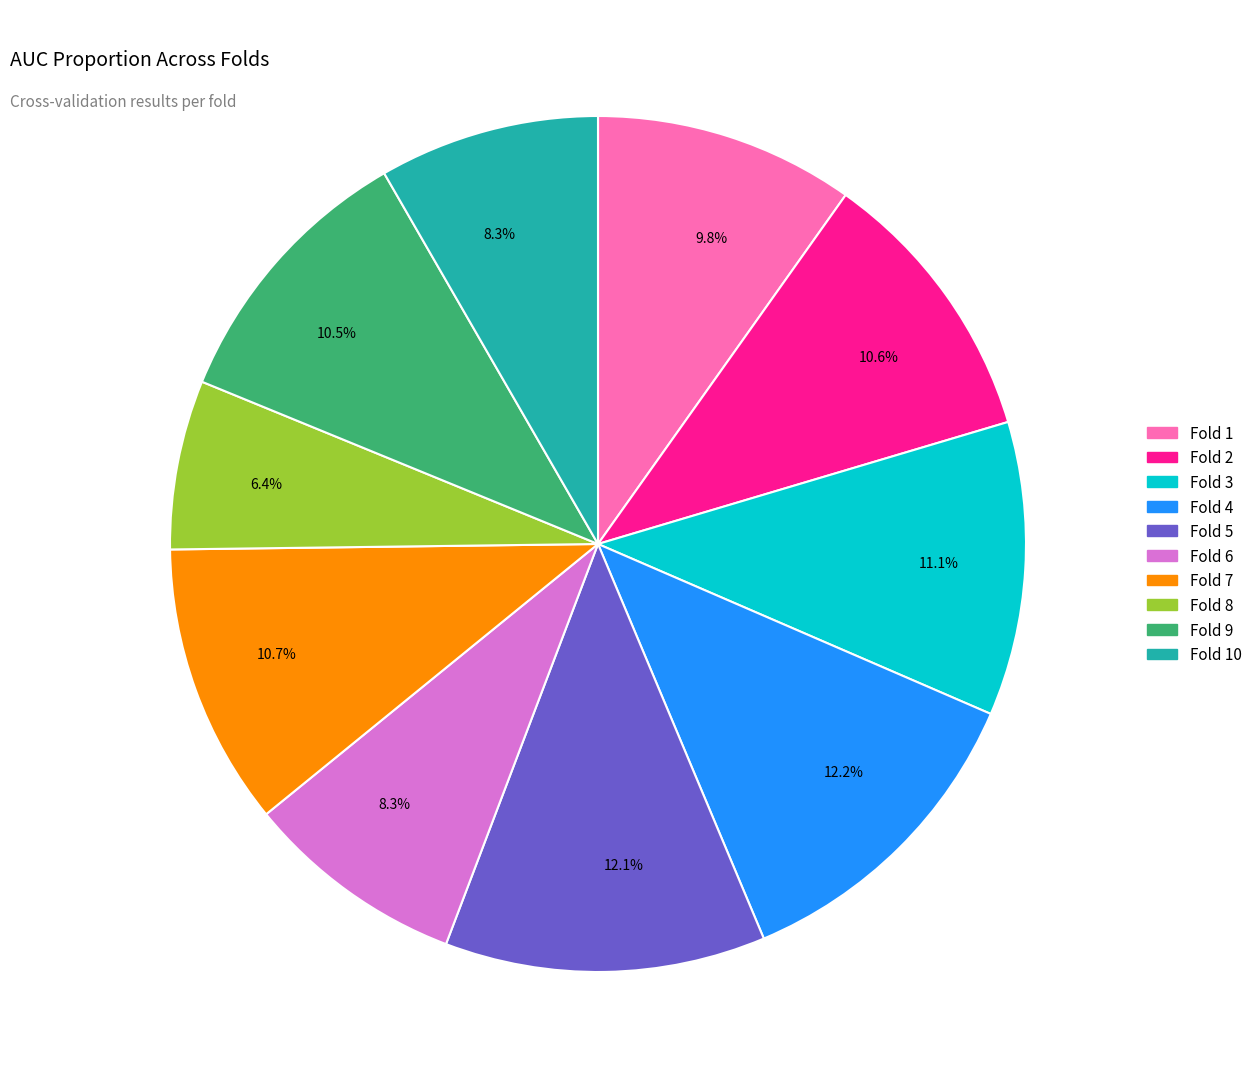

Is there any slice that represents more than half of the pie?

No